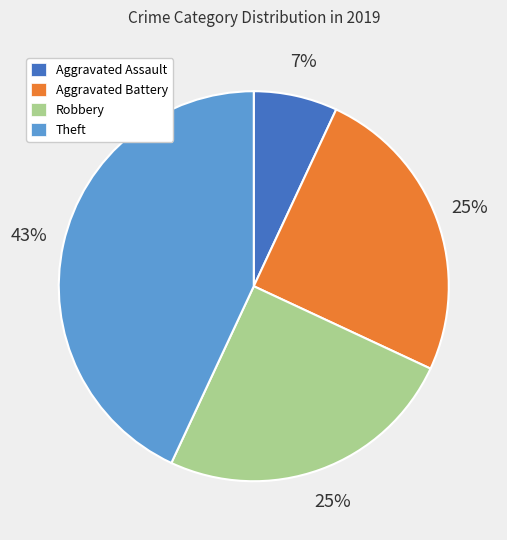

To the nearest percent, what is the combined percentage of Aggravated Assault and Aggravated Battery?

32%